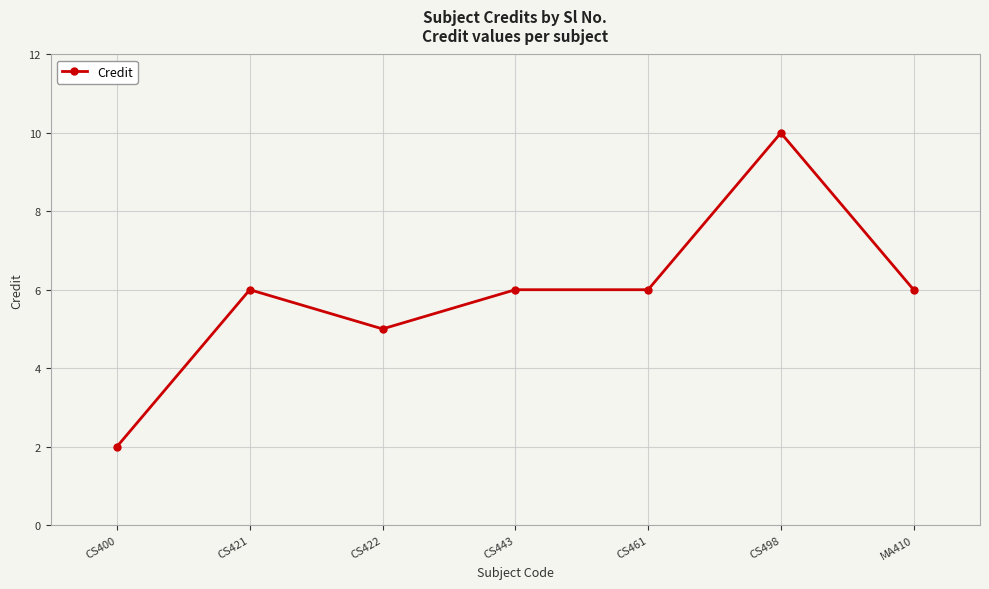

How many data points are less than 6?

2